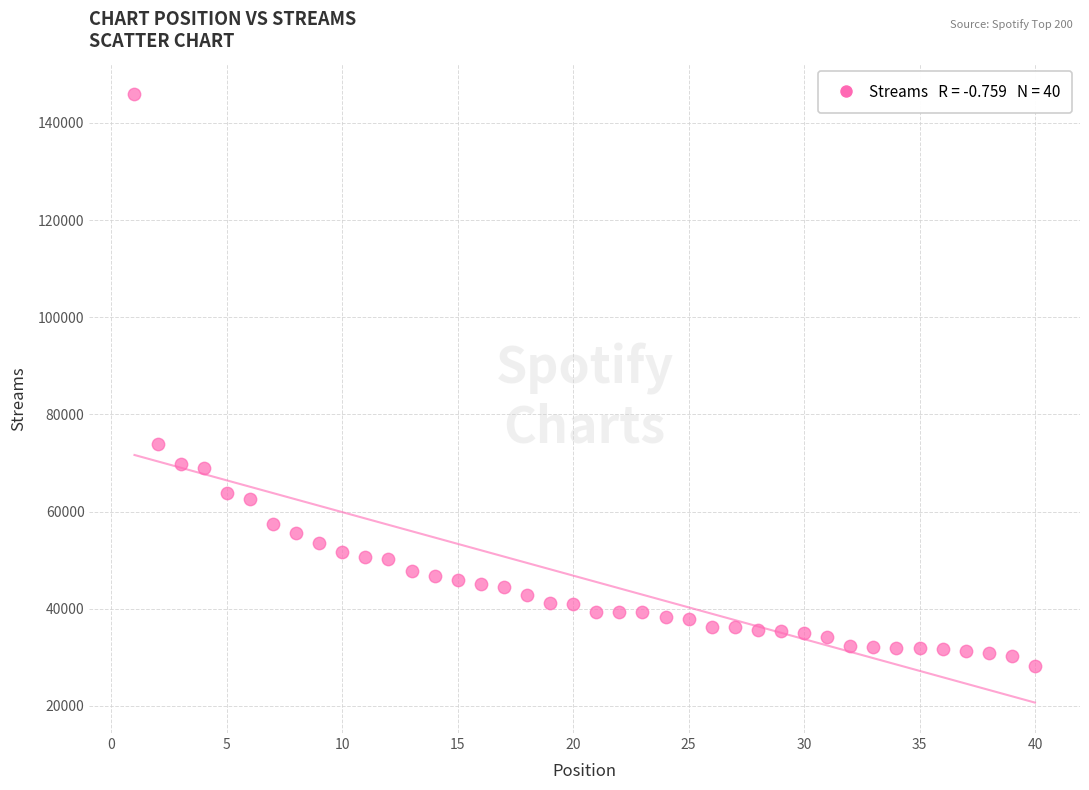

What is the range of X values (max minus min)?

39